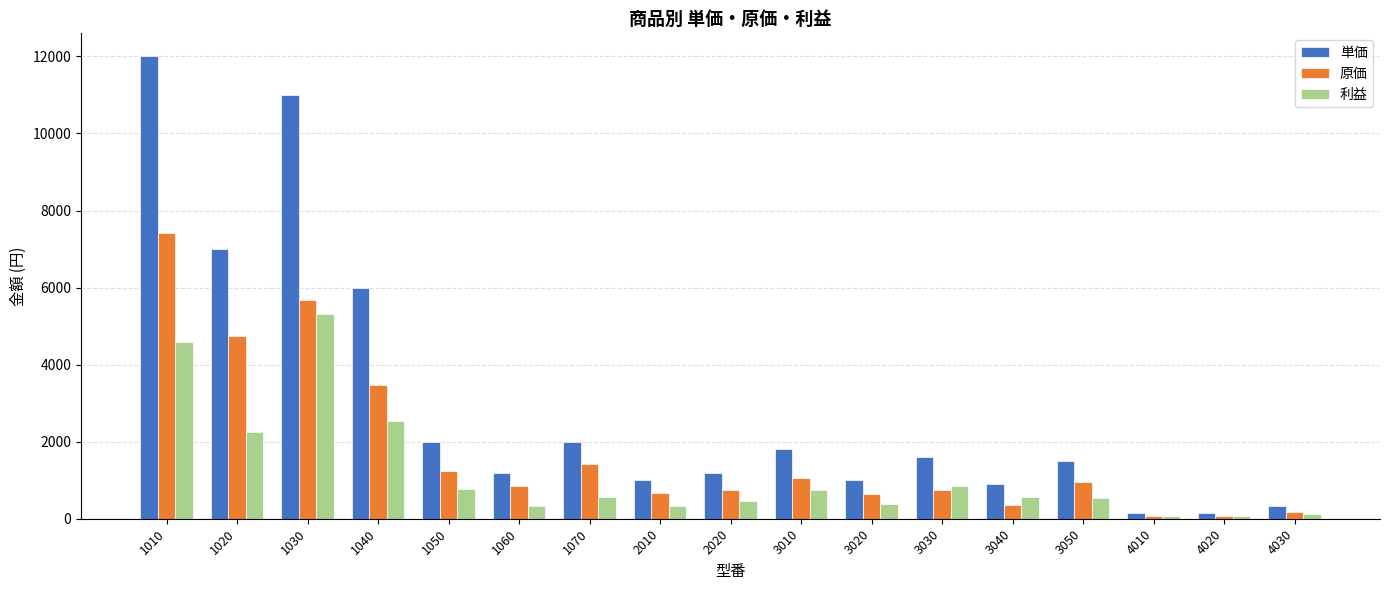

The 原価 series shows 72 at 4010. True or false?

True